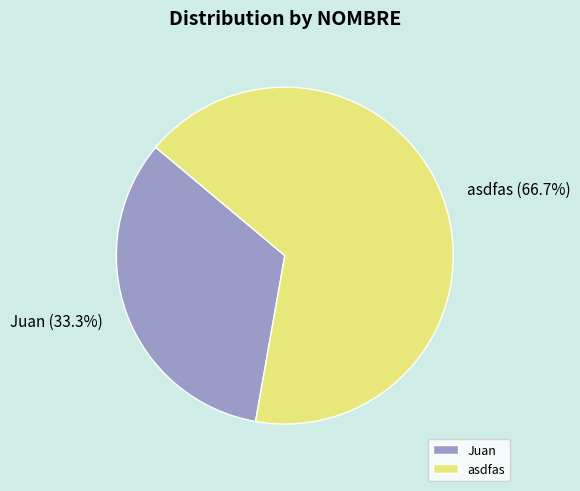

To the nearest percent, what is the average slice percentage?

50%